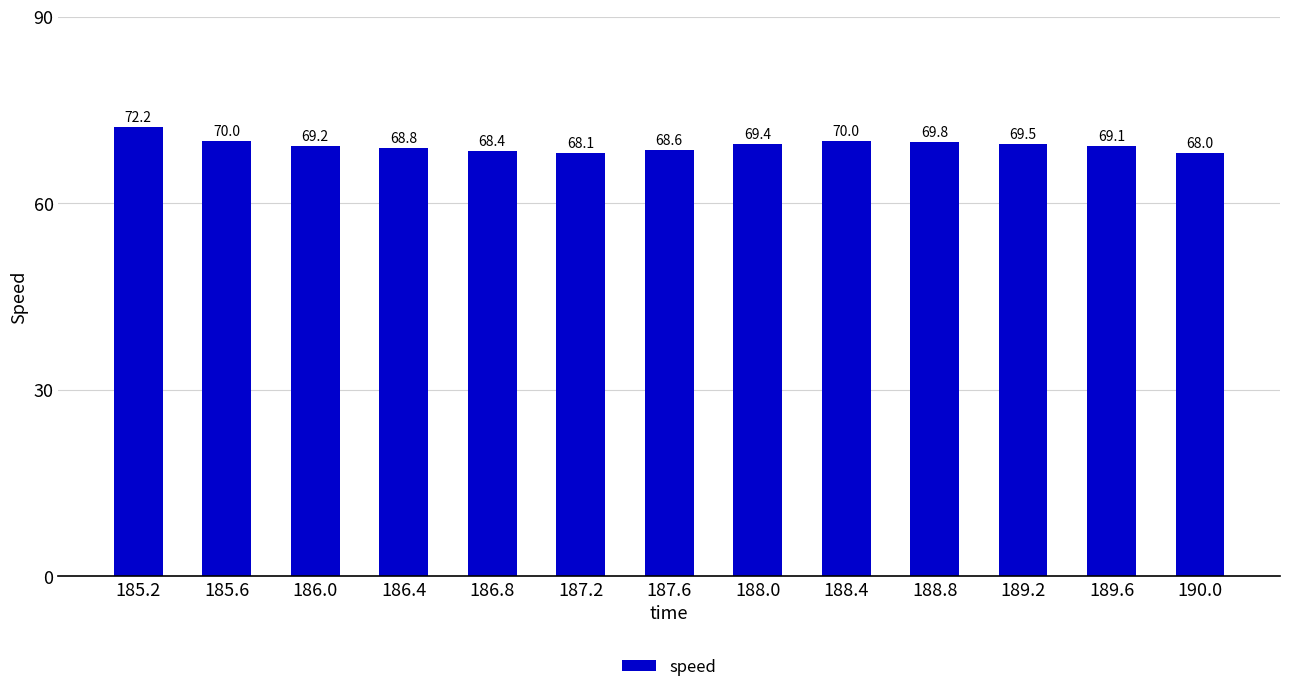

Reading left to right, transcribe all the data shown in this chart.

72.2	70.0	69.2	68.8	68.4	68.1	68.6	69.4	70.0	69.8	69.5	69.1	68.0